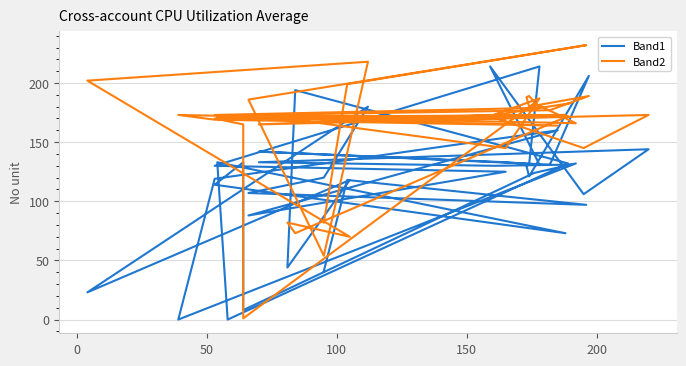

What is the highest value of the Band2 series?

232